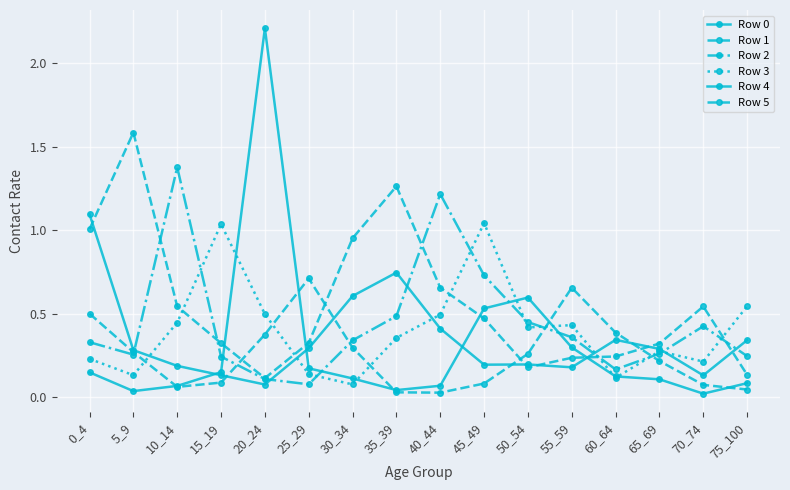

Rank the series by their maximum value, from lowest to highest.

Row 5, Row 3, Row 0, Row 2, Row 1, Row 4